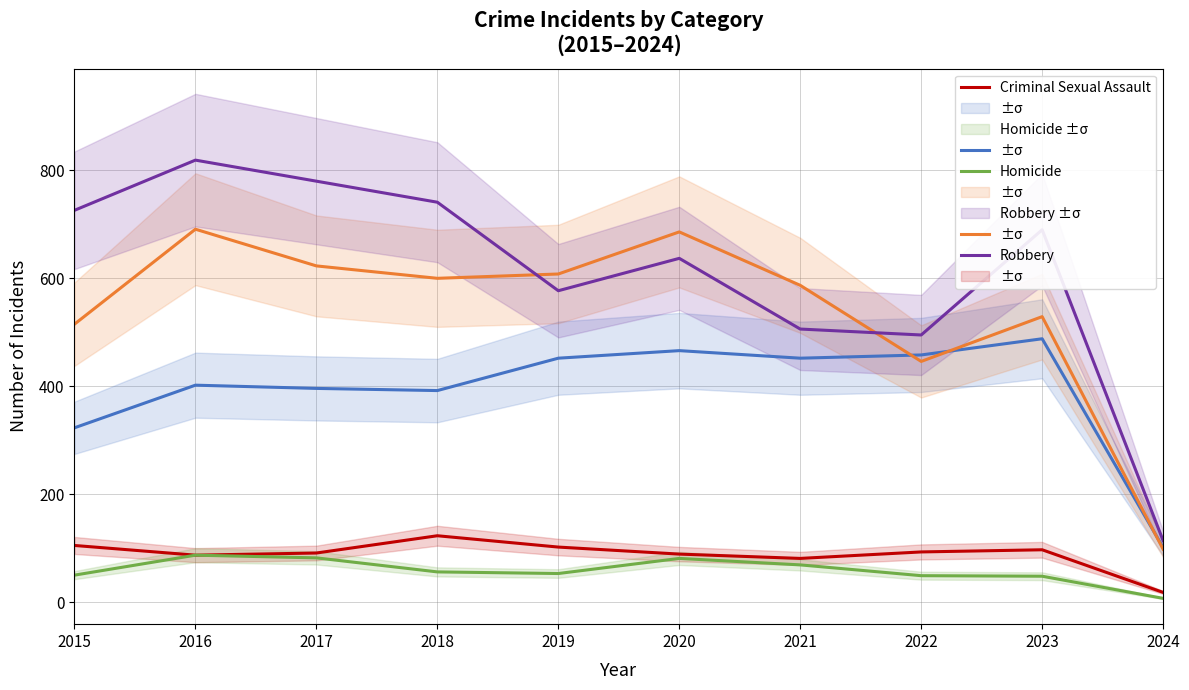

Reading right to left, what are all the values shown in this chart?

Aggravated Assault: 2024=101	2023=488	2022=458	2021=452	2020=466	2019=452	2018=392	2017=396	2016=402	2015=323
Aggravated Battery: 2024=98	2023=529	2022=446	2021=587	2020=686	2019=608	2018=600	2017=623	2016=691	2015=515
Criminal Sexual Assault: 2024=18	2023=97	2022=93	2021=81	2020=89	2019=102	2018=123	2017=91	2016=87	2015=105
Homicide: 2024=7	2023=48	2022=49	2021=69	2020=81	2019=53	2018=56	2017=82	2016=87	2015=50
Robbery: 2024=114	2023=690	2022=495	2021=506	2020=637	2019=577	2018=741	2017=780	2016=819	2015=726